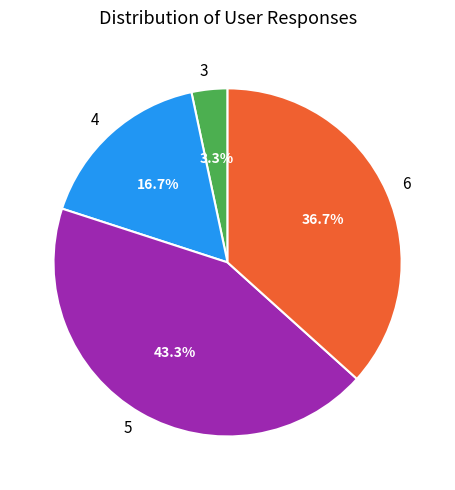

To the nearest percent, what portion does 6 represent?

37%